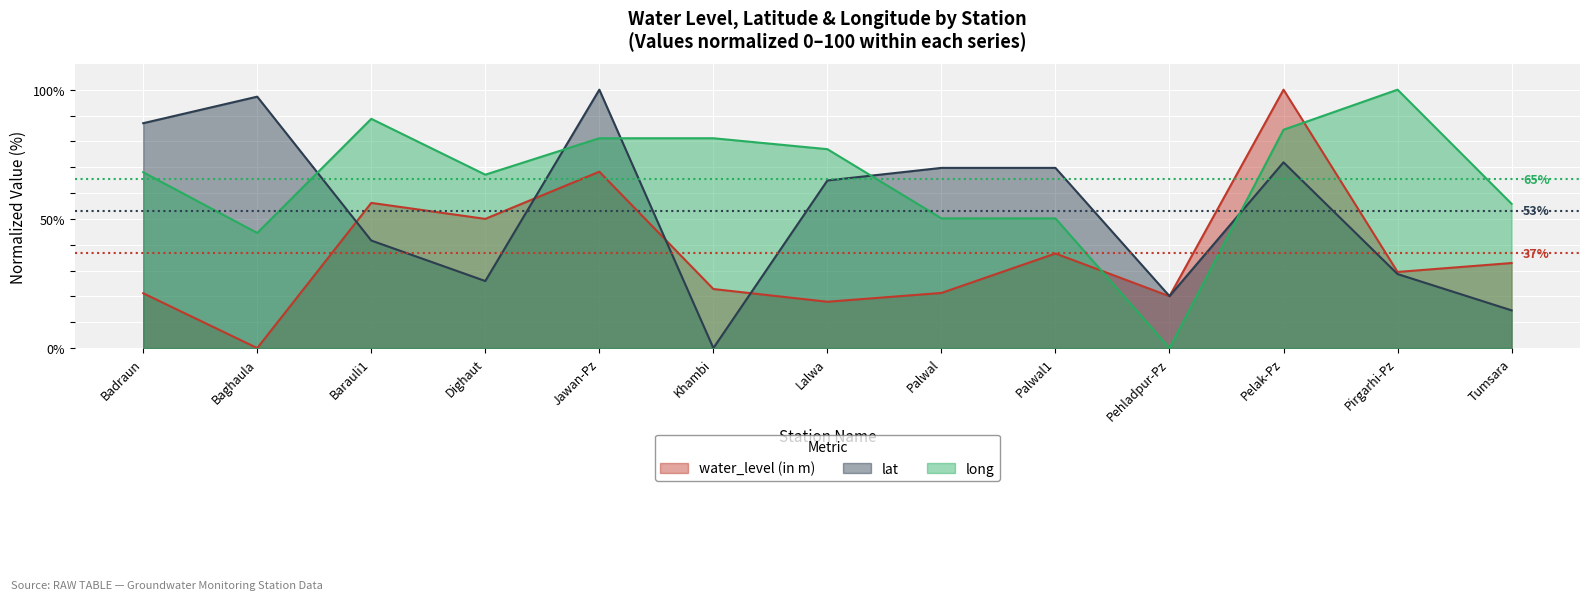

At Pelak-Pz, list the series in order from smallest to largest.

lat, long, water_level (in m)